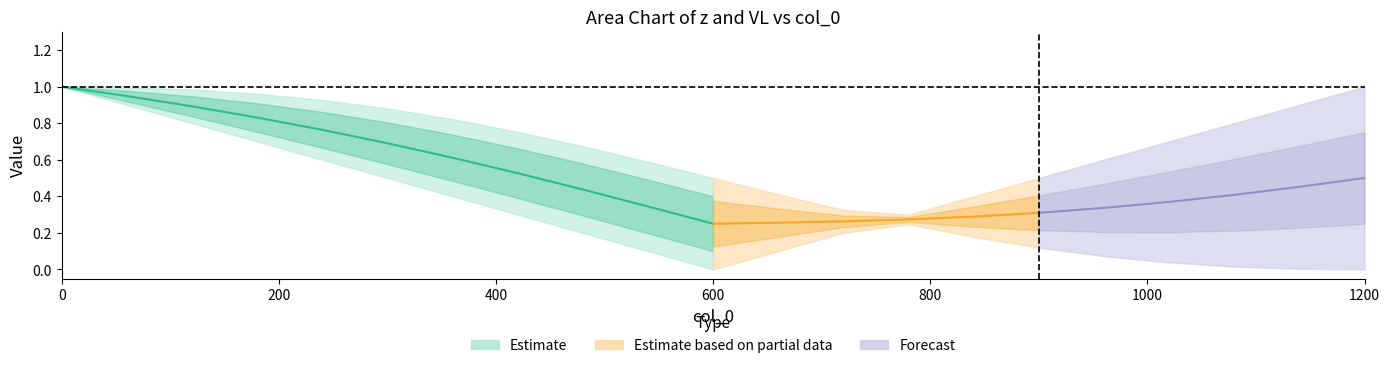

What is the value of the VL point at the 7th from the left?

0.8